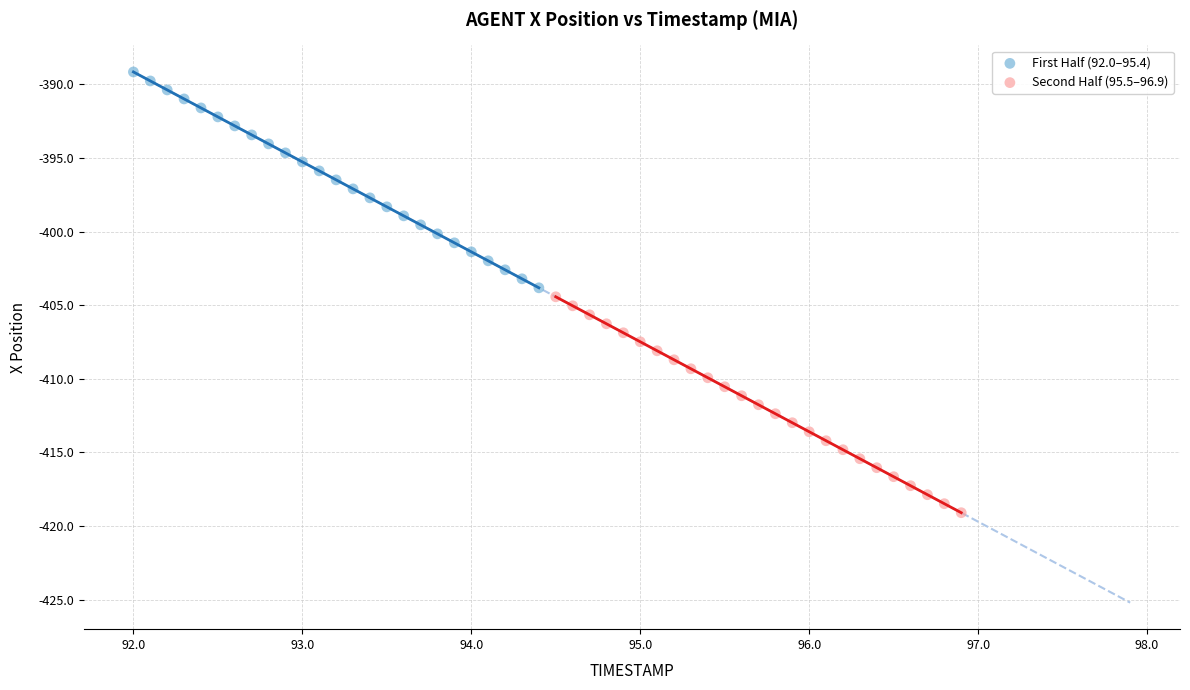

Which series contains the highest Y value?

First Half (92.0–95.4)